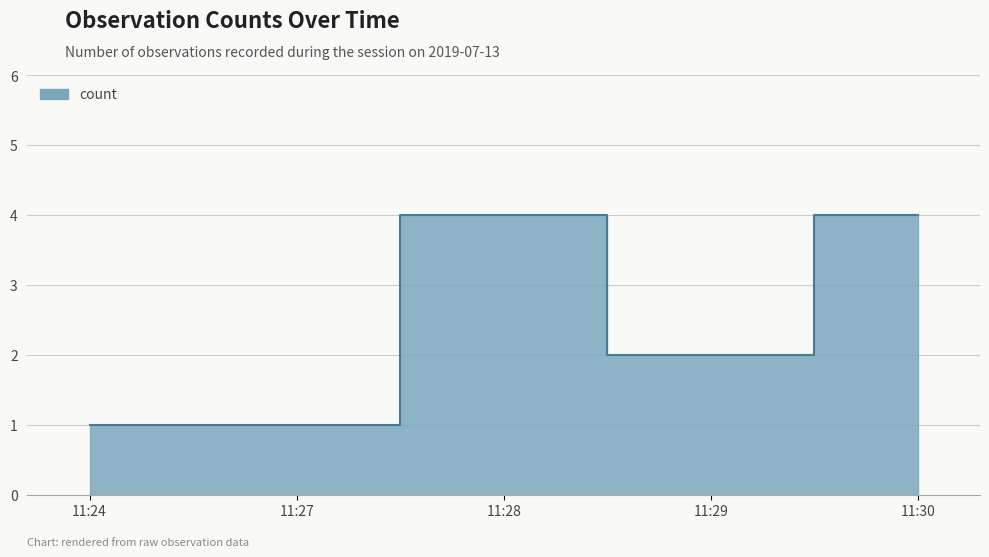

What is the average value?

2